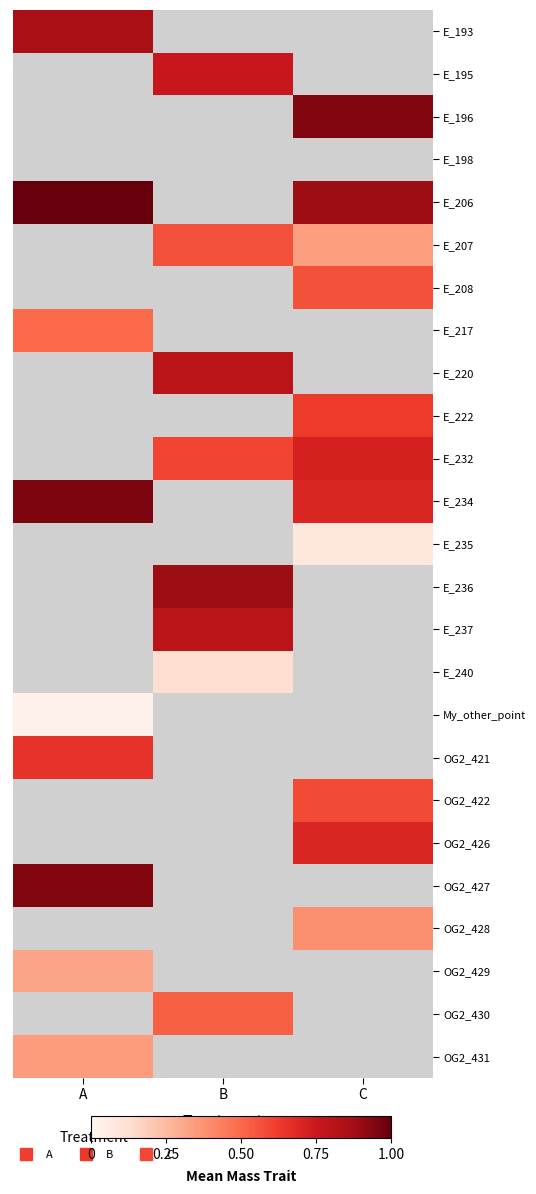

The value of OG2_429 at A is 0.2. True or false?

False